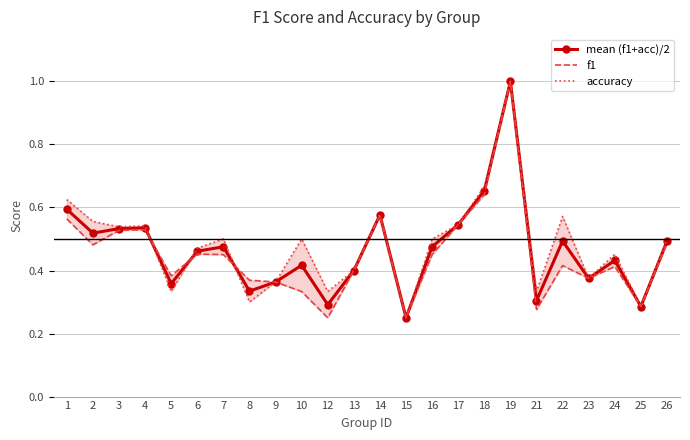

At which category is the sum across all series the highest?

19